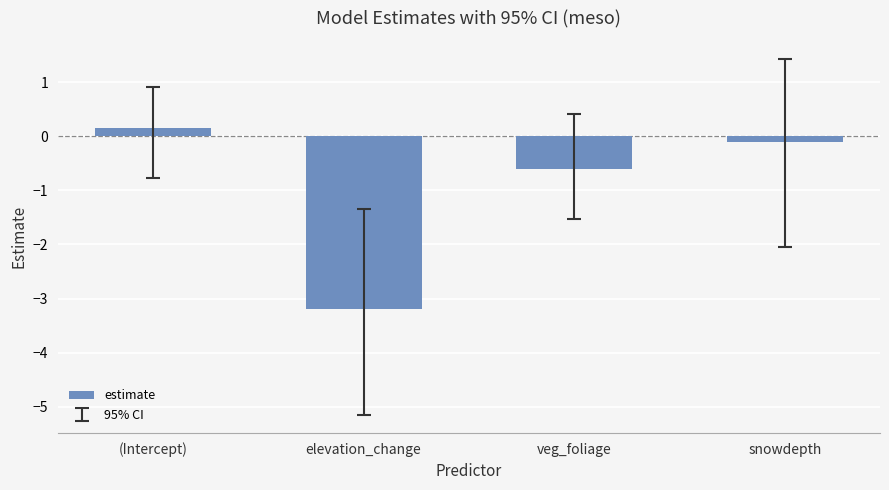

How many data points are above 0?

1